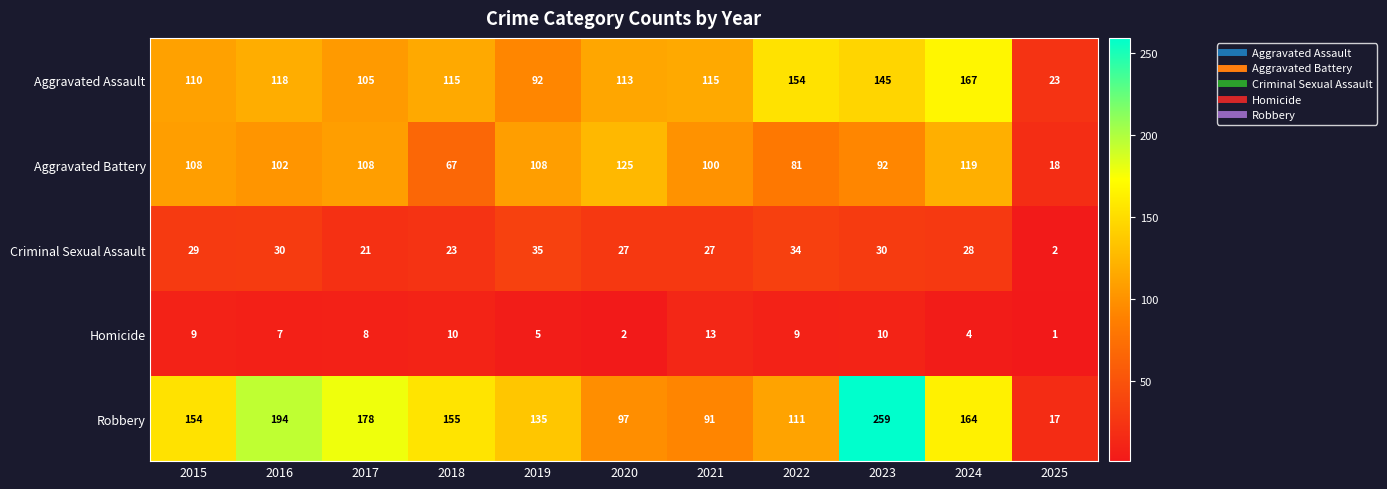

What is the difference between the Aggravated Battery values at 2016 and 2017?

6